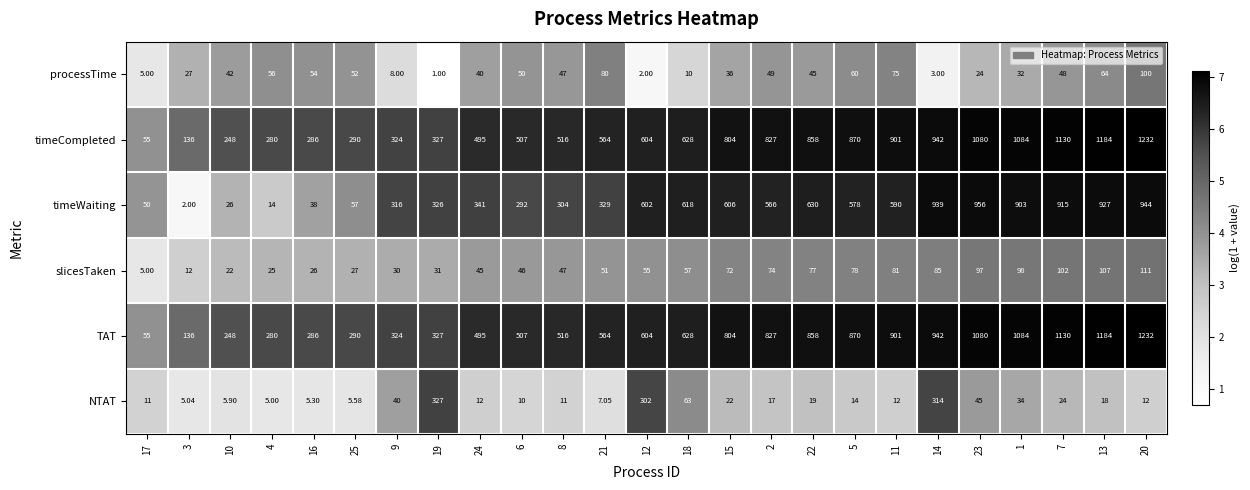

How many categories are shown in the chart?

25